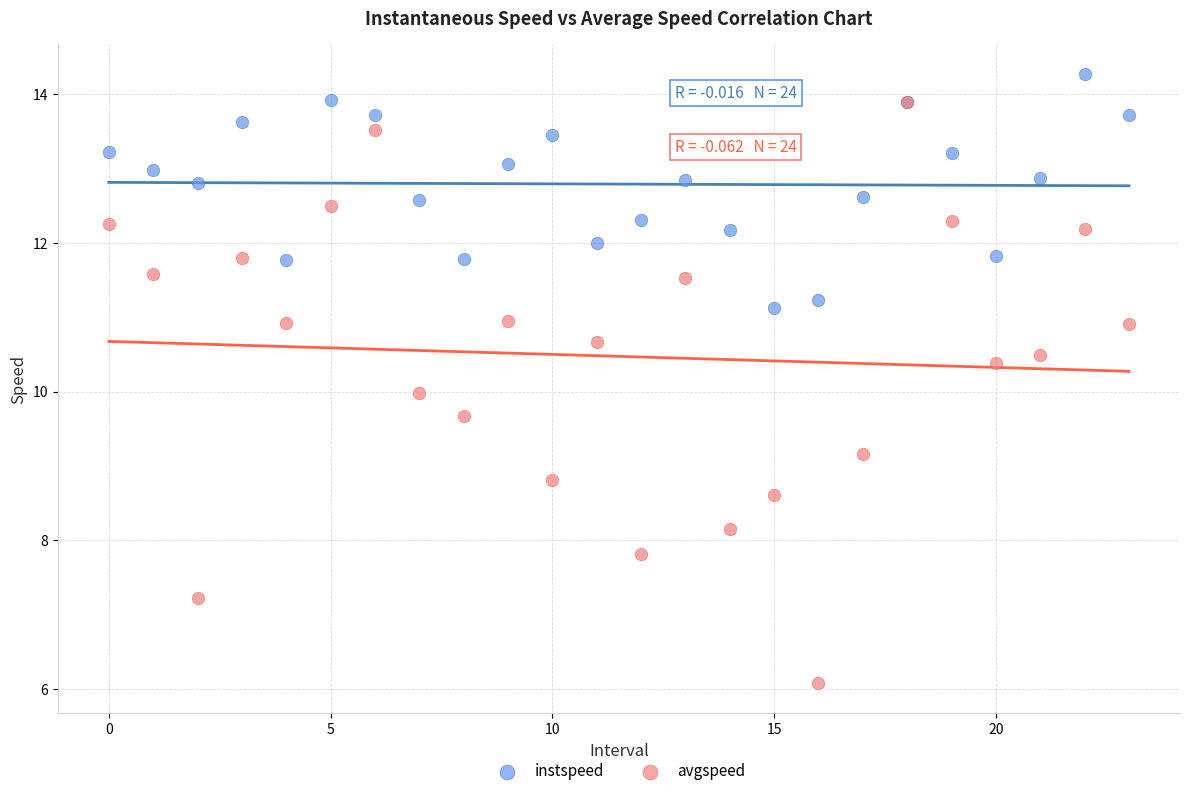

What are all the series names shown in the legend?

instspeed, avgspeed